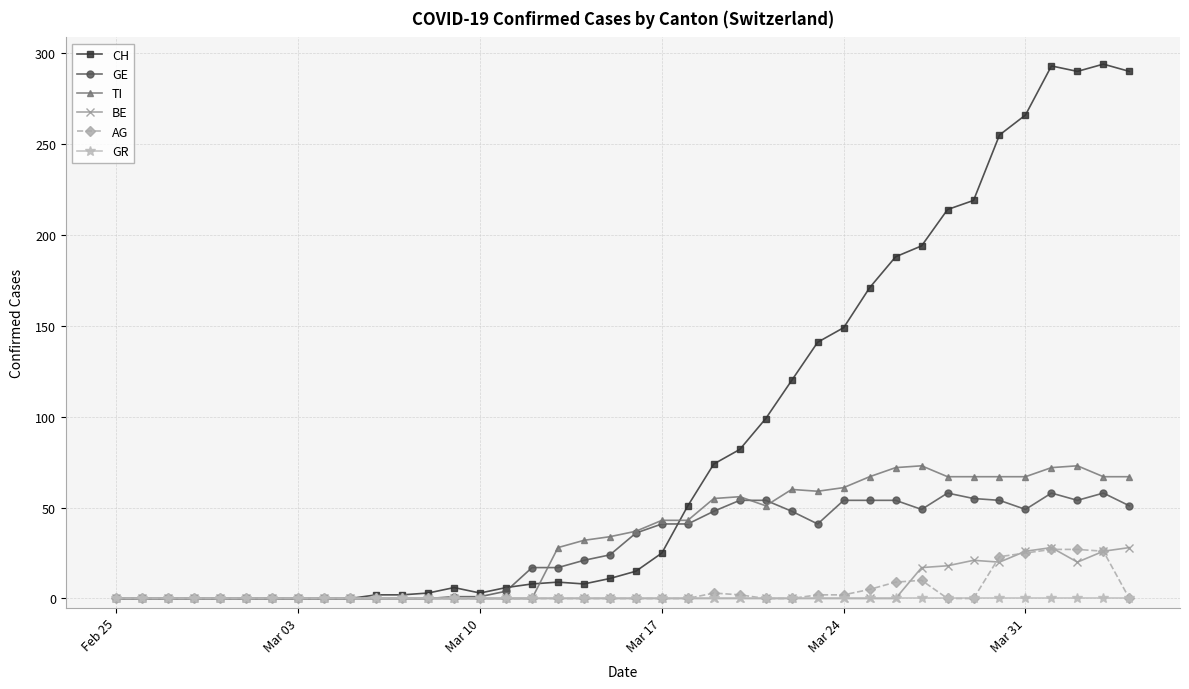

Which series has the largest total across all categories?

CH